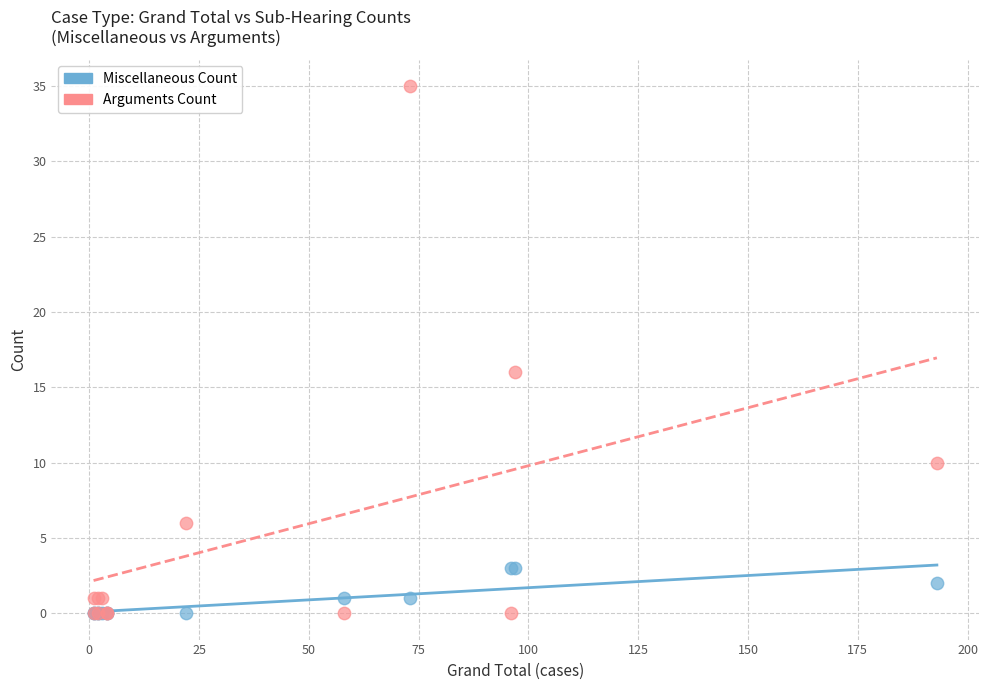

What are all the series names shown in the legend?

Miscellaneous Count, Arguments Count